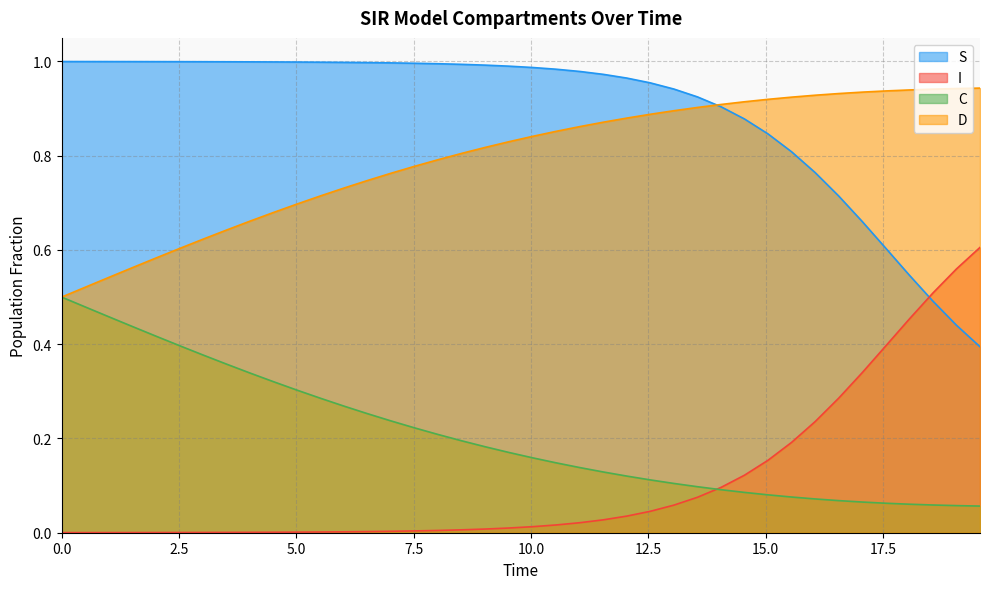

Which series has the widest spread of values?

I